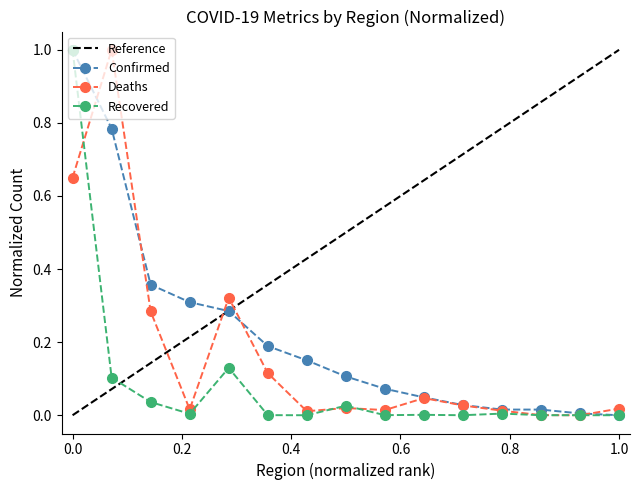

True or false: Deaths has more than 2 points higher than both neighbors.

True